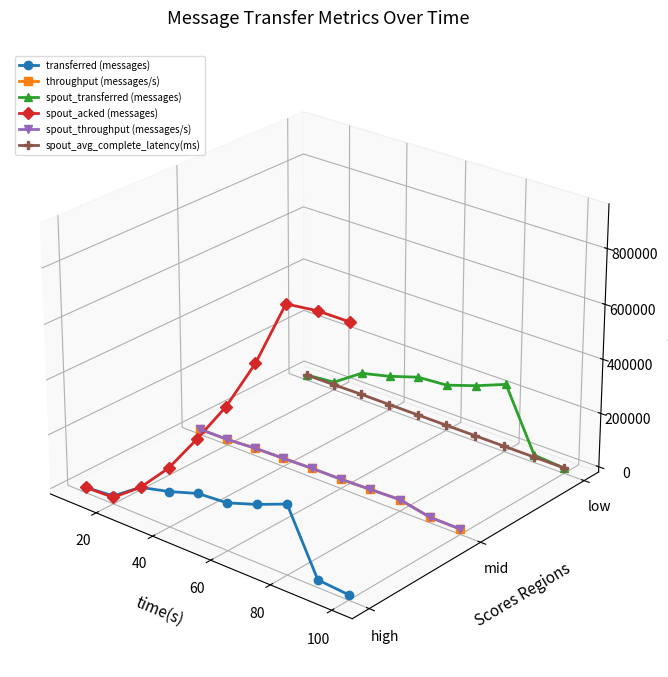

True or false: throughput (messages/s) has more than 0 interior local peaks.

False